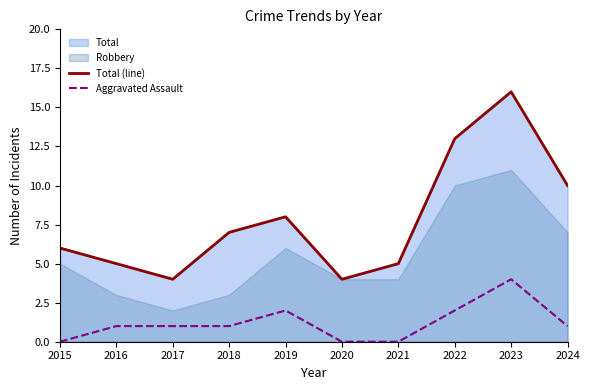

At how many categories does at least one series exceed 3?

10